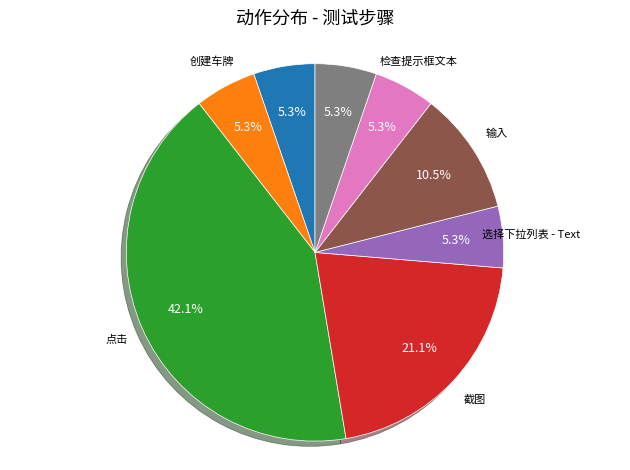

Is there a majority slice in this chart?

No